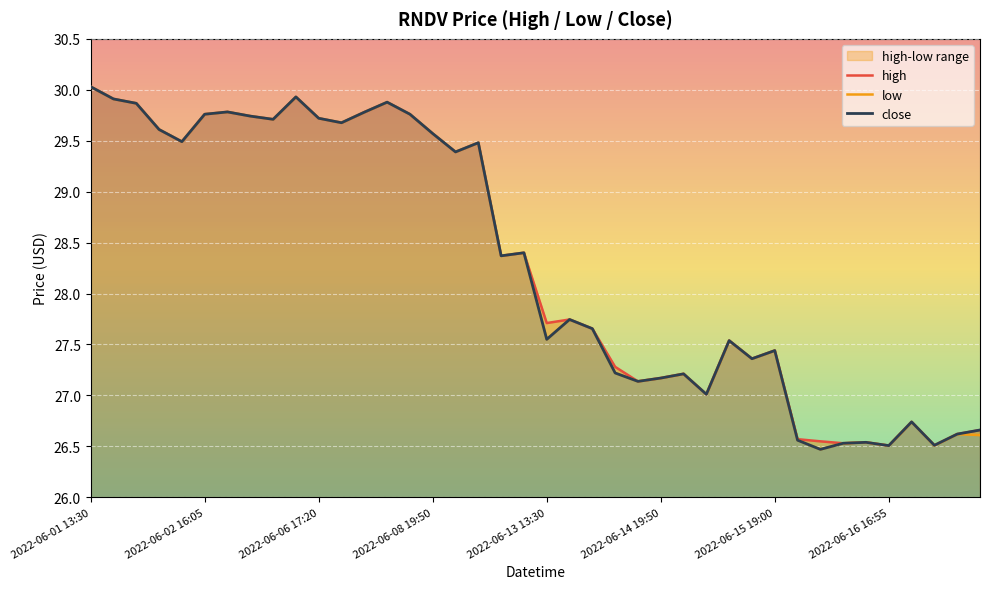

Is it true that low equals 30.0 at 2022-06-01 13:30?

True